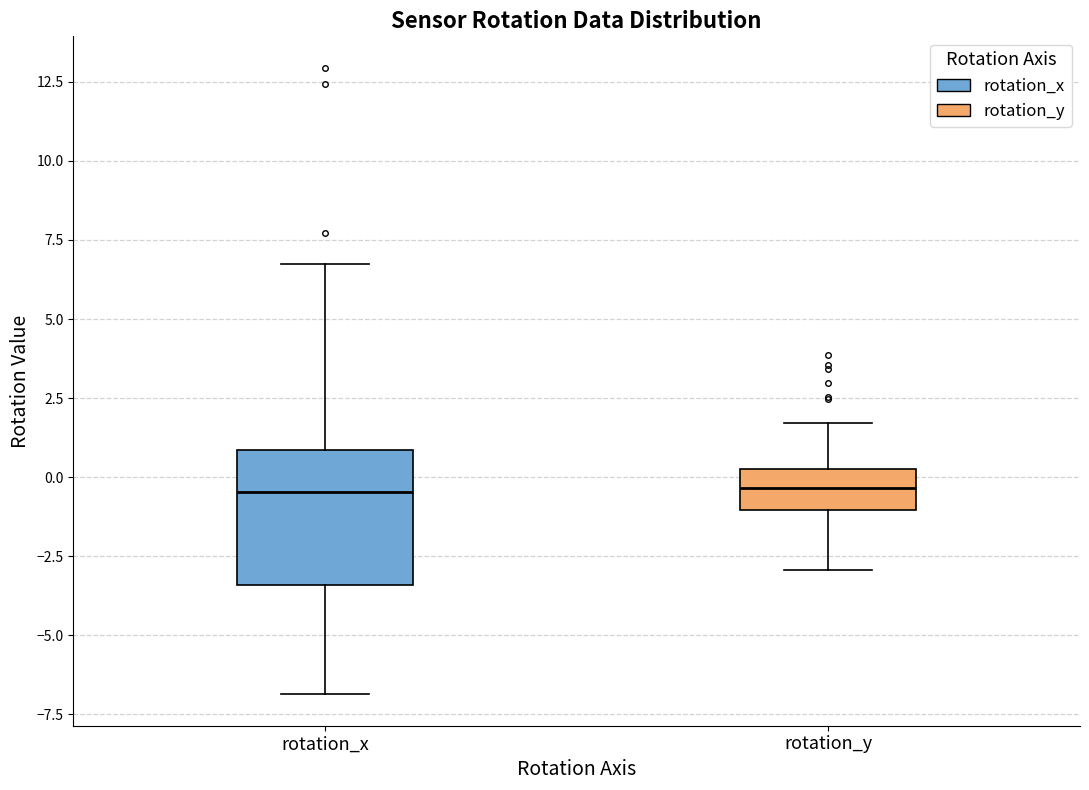

Where does the upper whisker of the box for rotation_y end on the y-axis? The values are not printed on the chart, so give them approximately, as read against the axis.

1.5